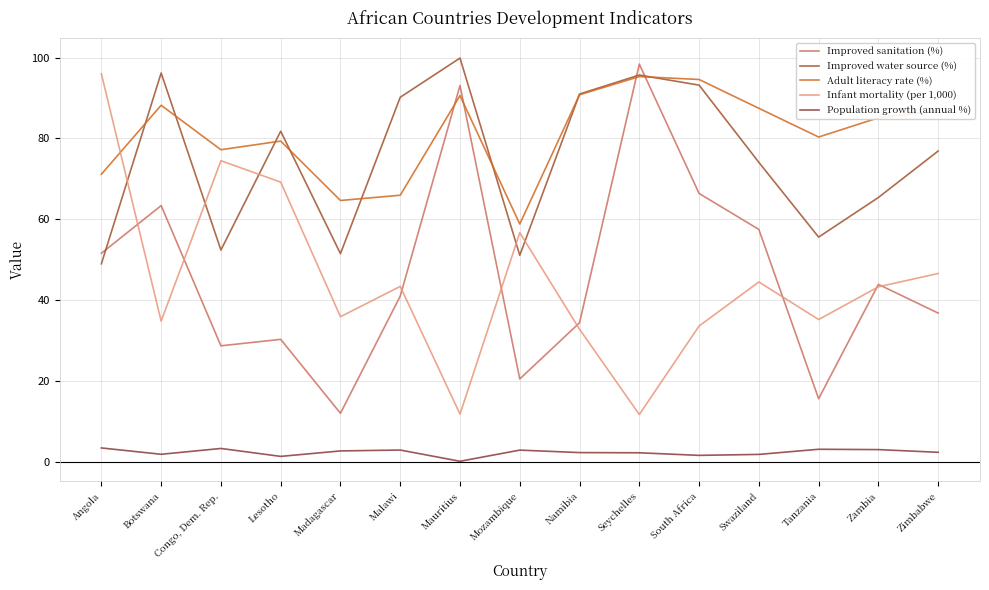

What is the average value of the Infant mortality (per 1,000) series?

44.7